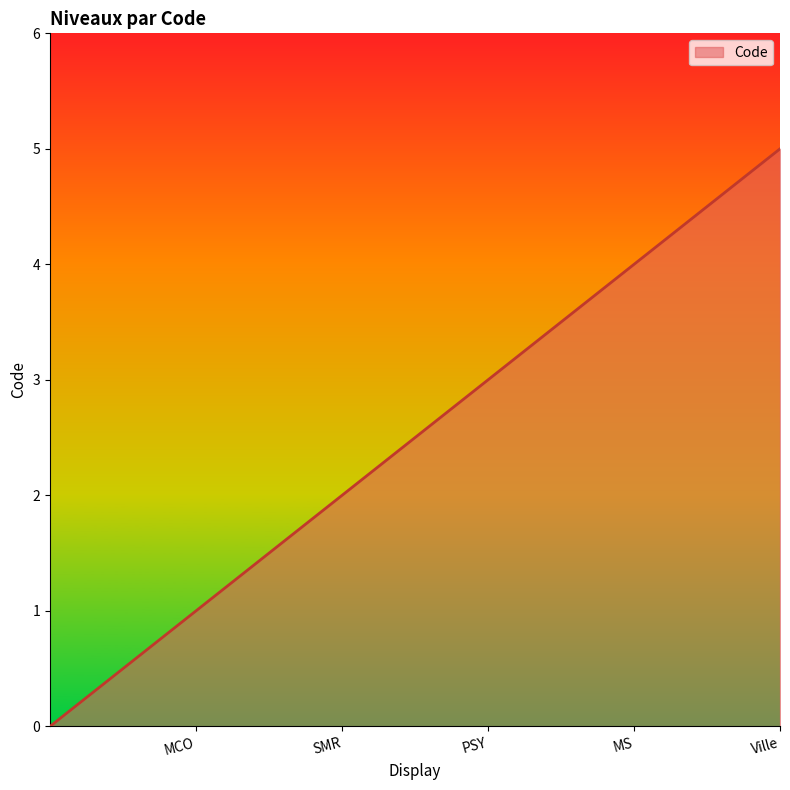

True or false: there are more than 0 points higher than both neighbors.

False